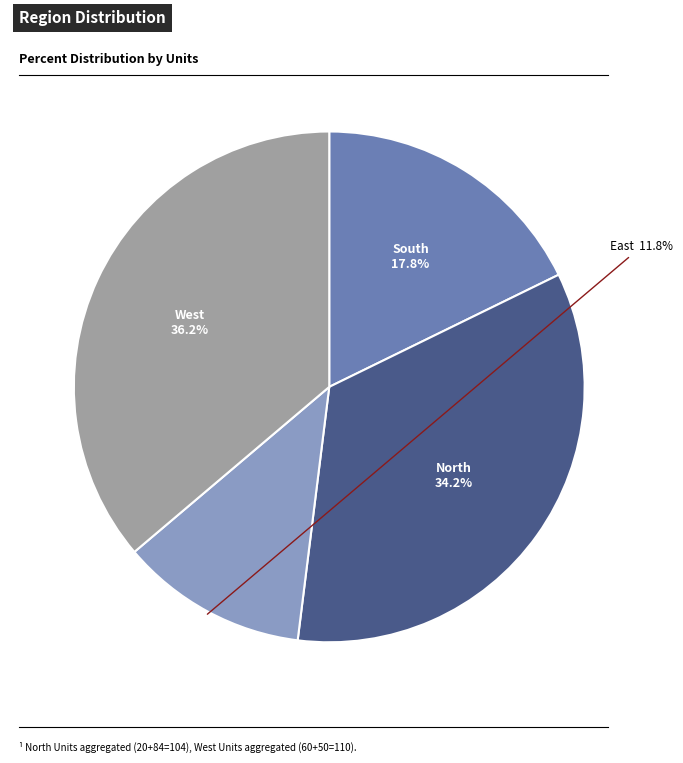

How many segments does this pie chart have?

4